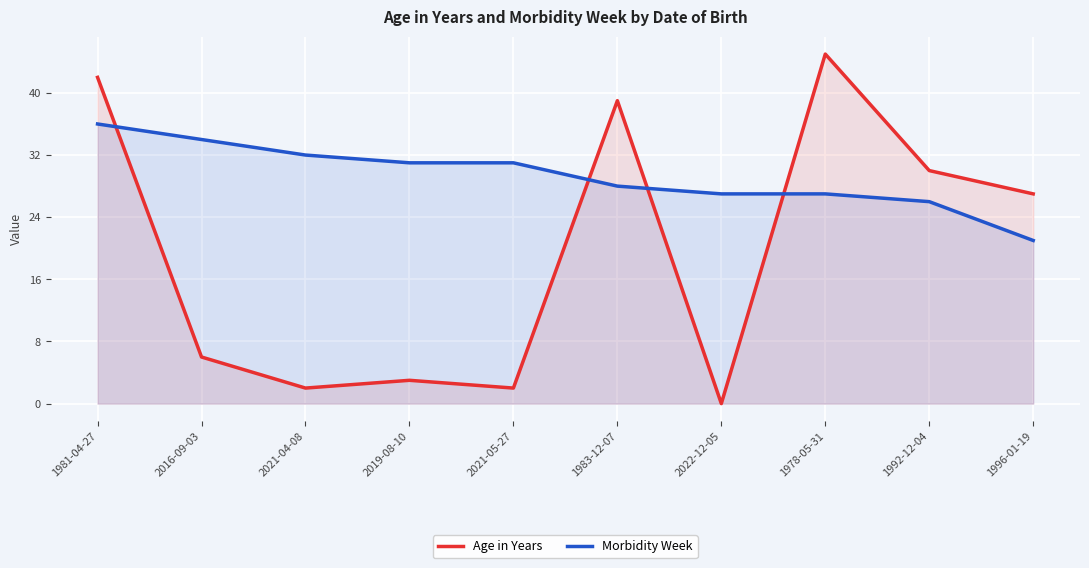

What is the sum of the Age in Years values at 2019-08-10 and 1983-12-07?

42